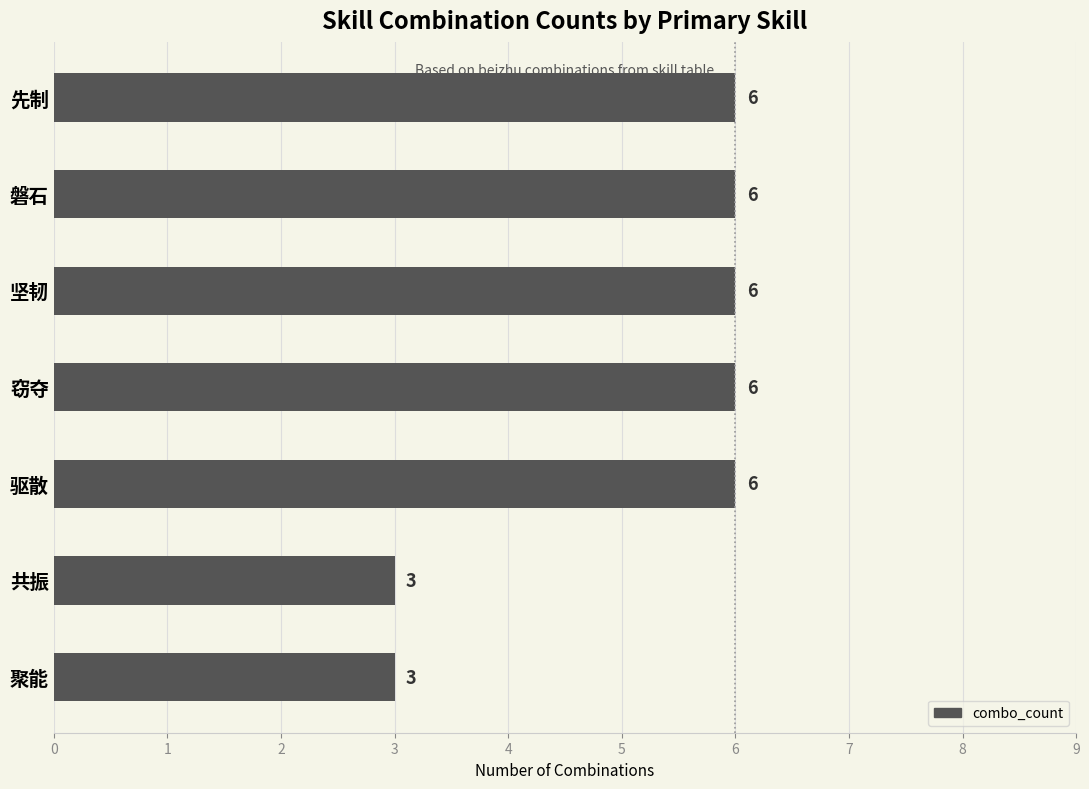

Reading top to bottom, extract all data points from this chart.

先制=6	磐石=6	坚韧=6	窃夺=6	驱散=6	共振=3	聚能=3